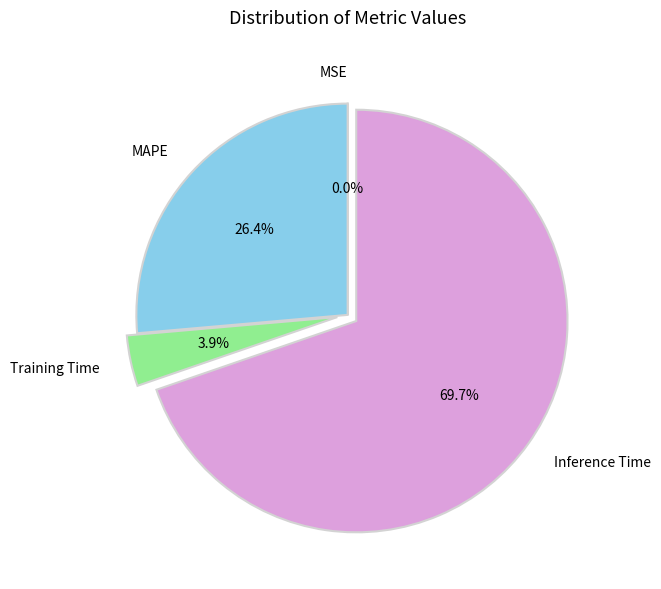

How much of the chart is everything except MAPE?

73.6%